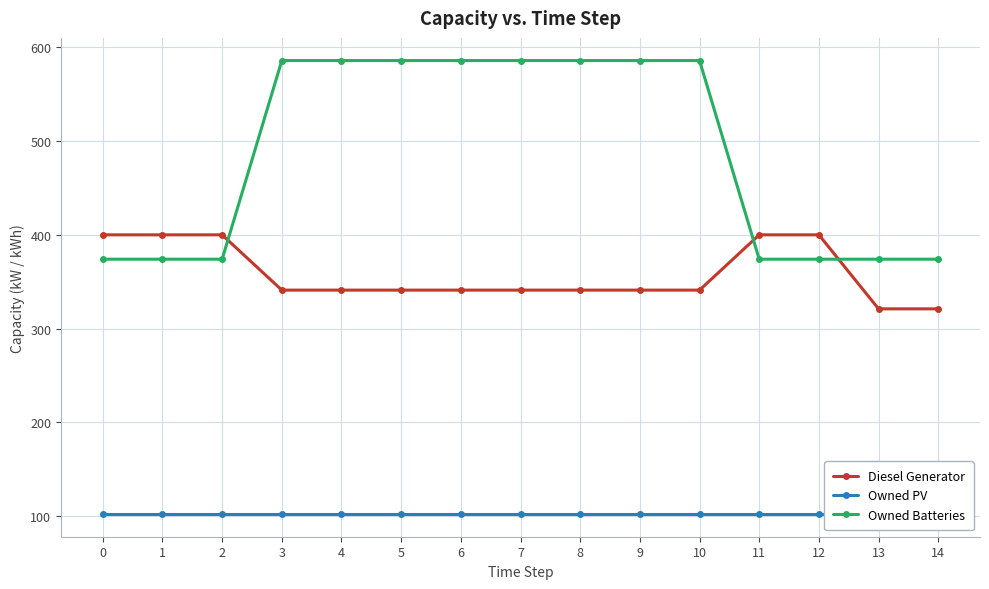

Reading left to right, extract all data points from this chart.

Diesel Generator: 0=400	1=400	2=400	3=341	4=341	5=341	6=341	7=341	8=341	9=341	10=341	11=400	12=400	13=321	14=321
Owned PV: 0=102	1=102	2=102	3=102	4=102	5=102	6=102	7=102	8=102	9=102	10=102	11=102	12=102	13=102	14=102
Owned Batteries: 0=374	1=374	2=374	3=586	4=586	5=586	6=586	7=586	8=586	9=586	10=586	11=374	12=374	13=374	14=374